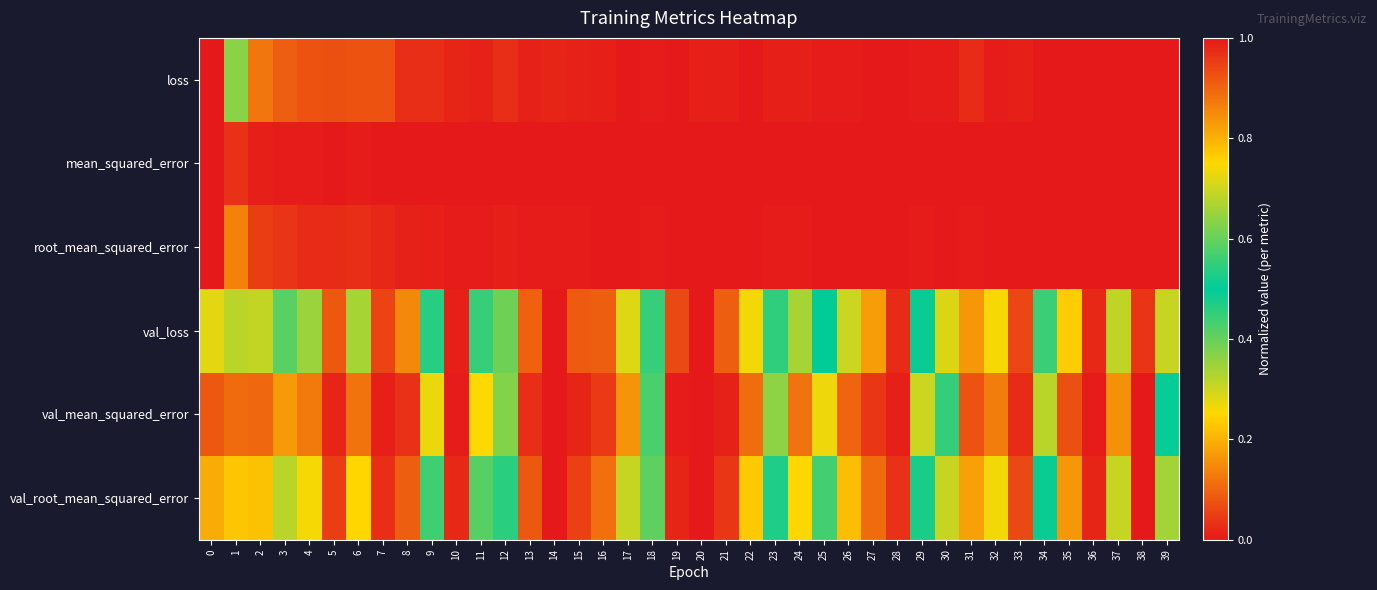

Which series has the largest total across all categories?

val_loss